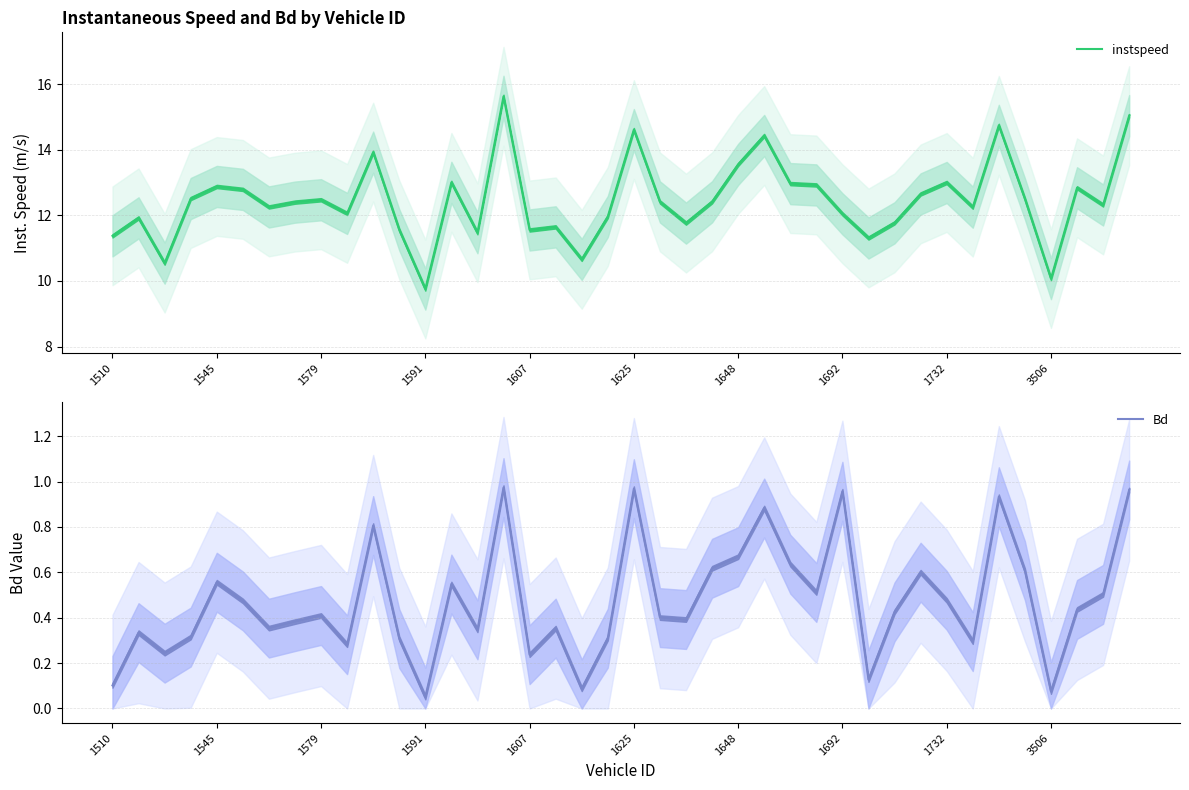

The value of Bd at 1648 is 0.4. True or false?

False